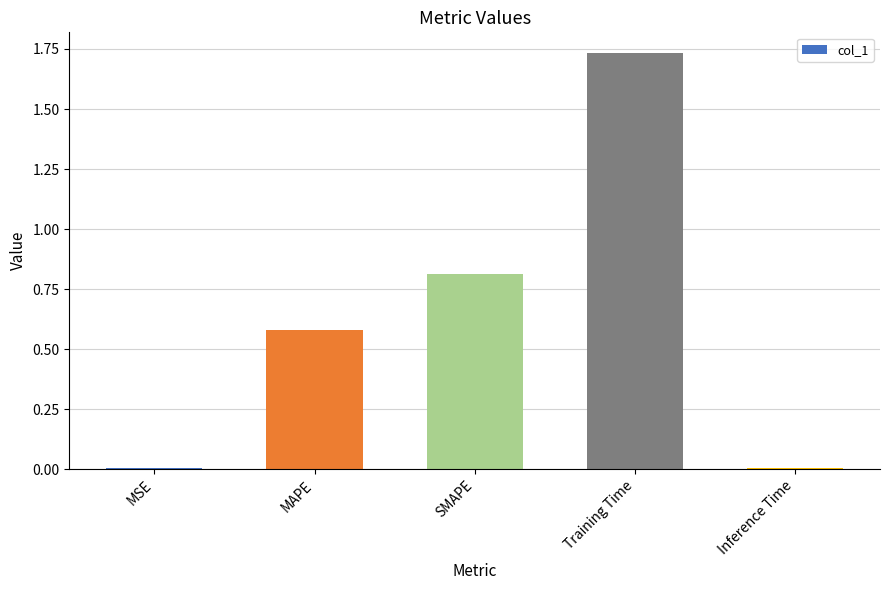

Between MAPE and Inference Time, which is larger?

MAPE